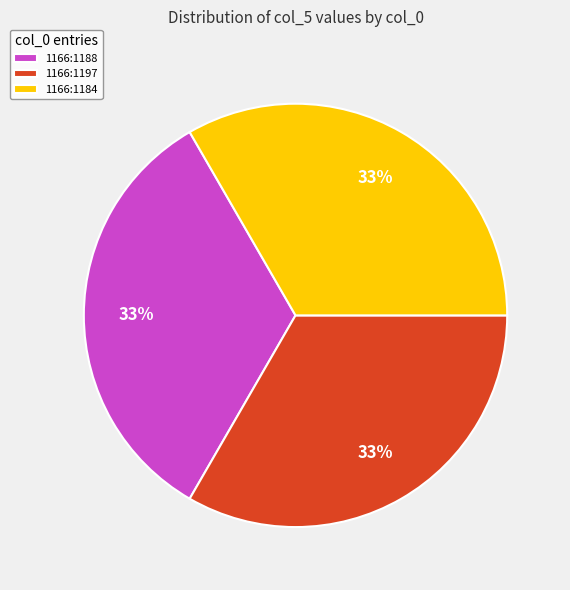

To the nearest percent, what is the difference between the largest and smallest slice percentages?

0%